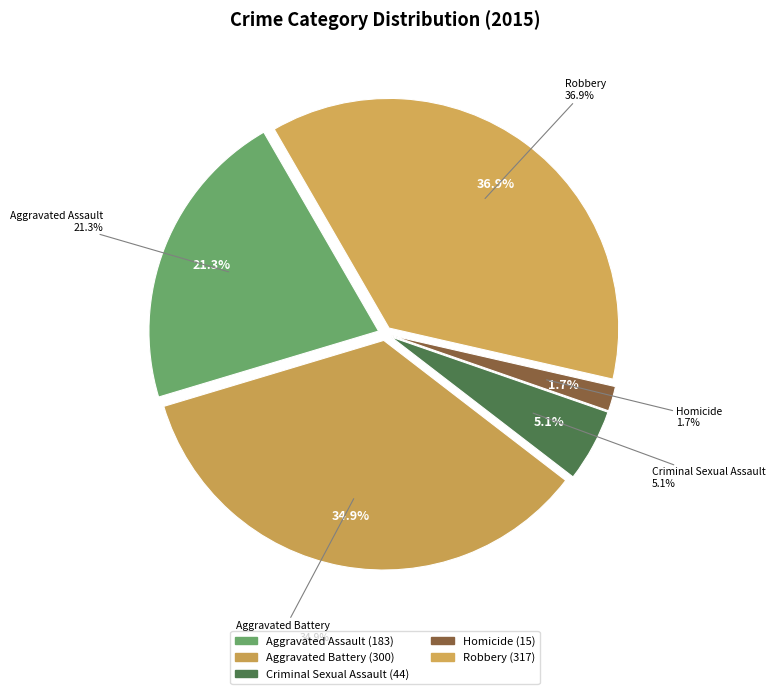

Count the number of slices in the pie.

5